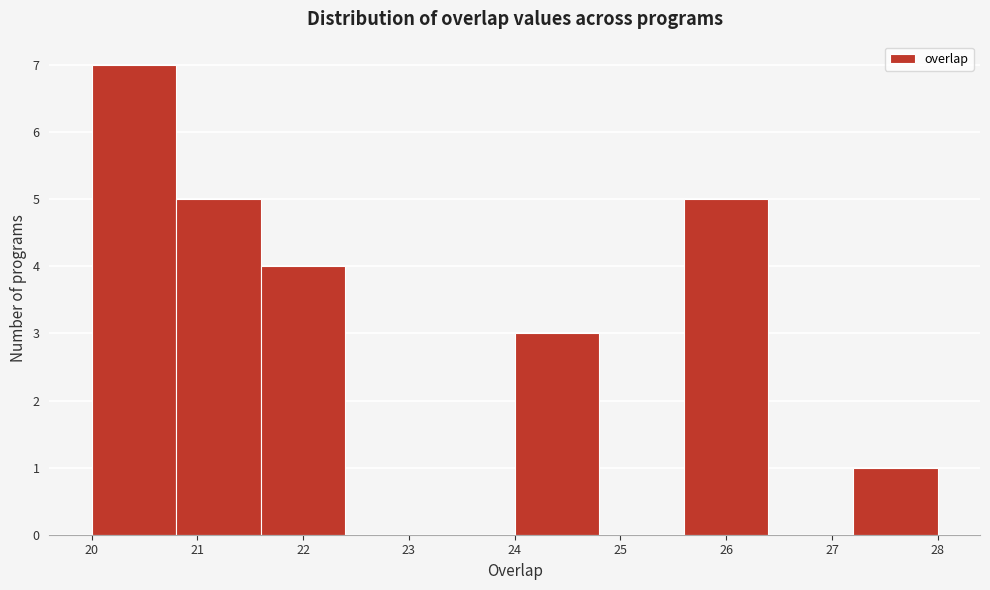

What is the height of the bar covering 25.6 to 26.4 on the x-axis? The values are not printed on the chart, so give them approximately, as read against the axis.

5